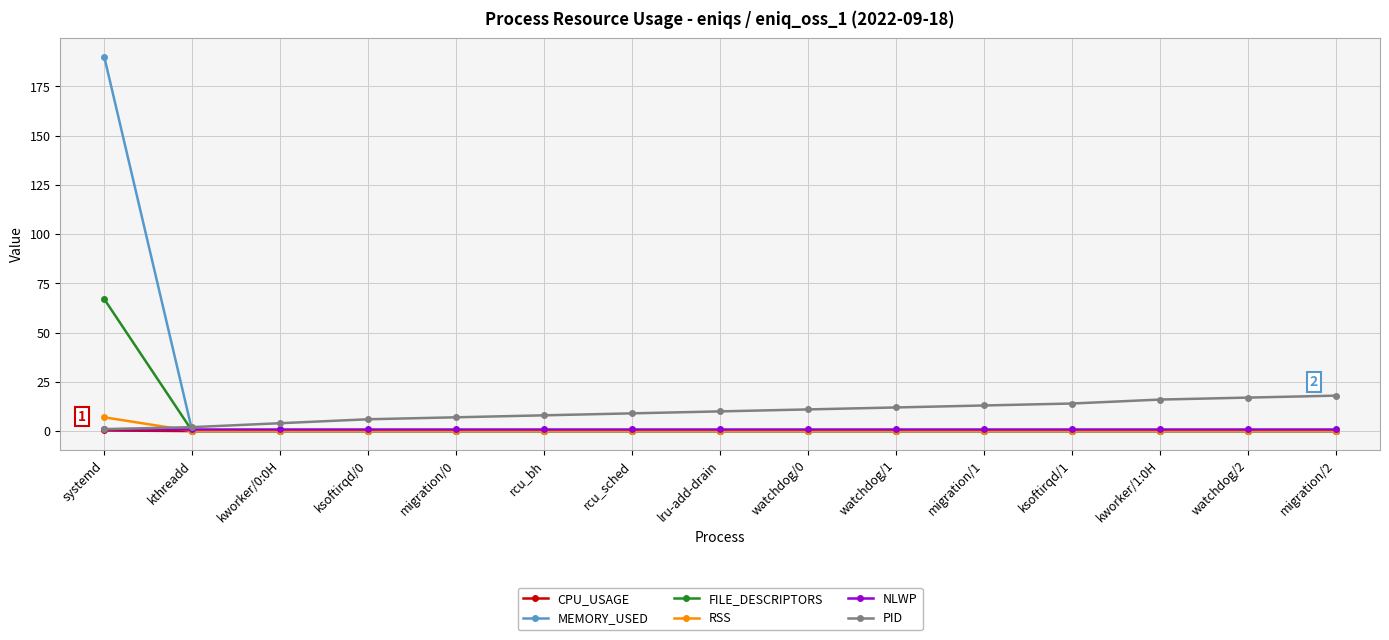

True or false: MEMORY_USED has a value of 109.1 at watchdog/2.

False